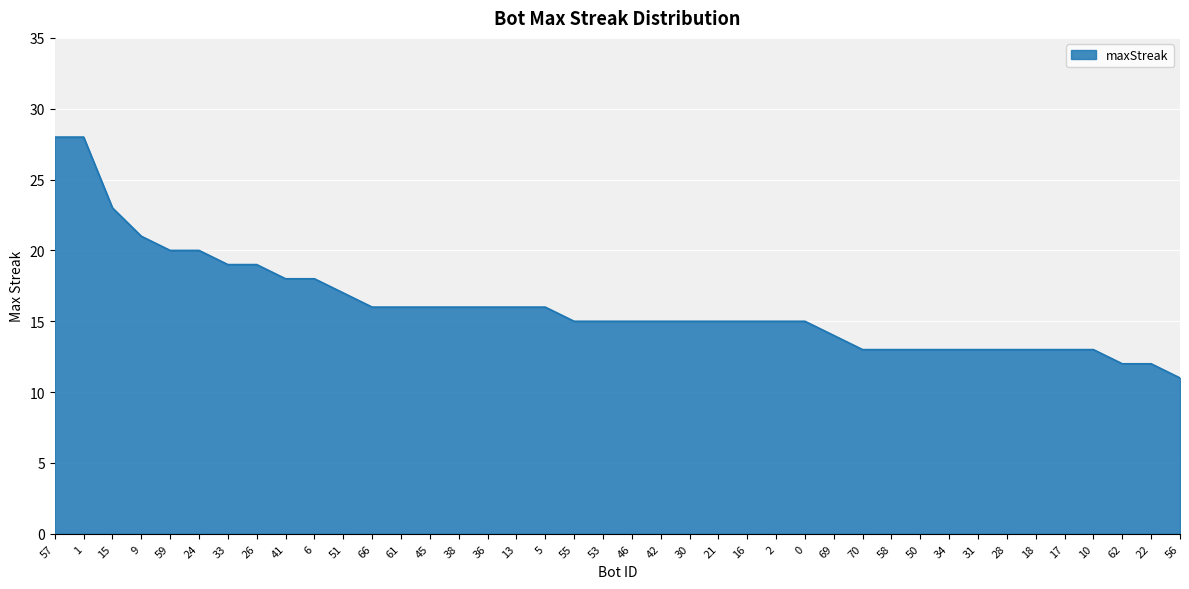

What position from the left is 53?

20